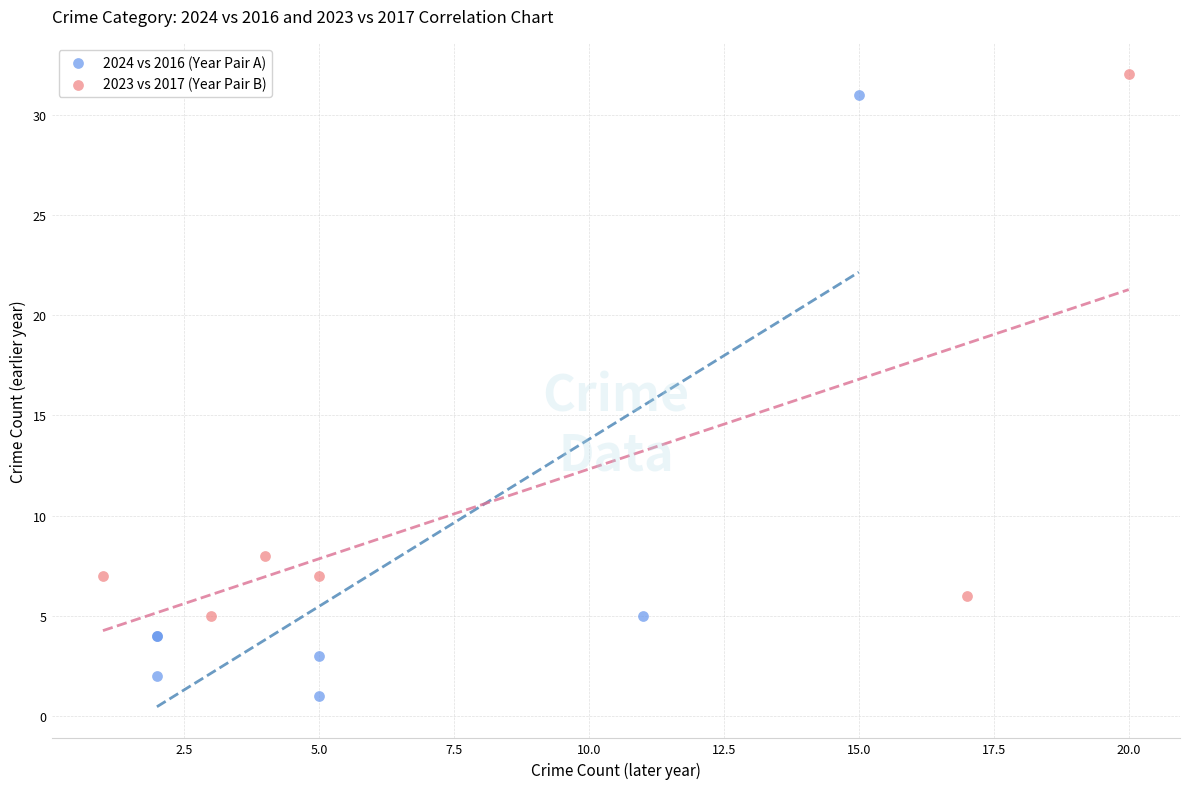

Which series has the largest Y range (max minus min)?

2024 vs 2016 (Year Pair A)